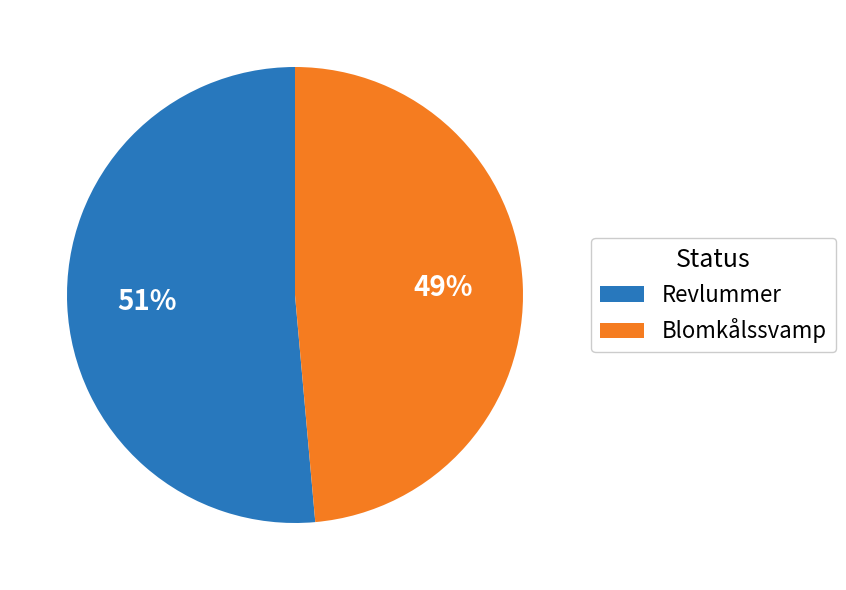

How many slices are in this pie chart?

2